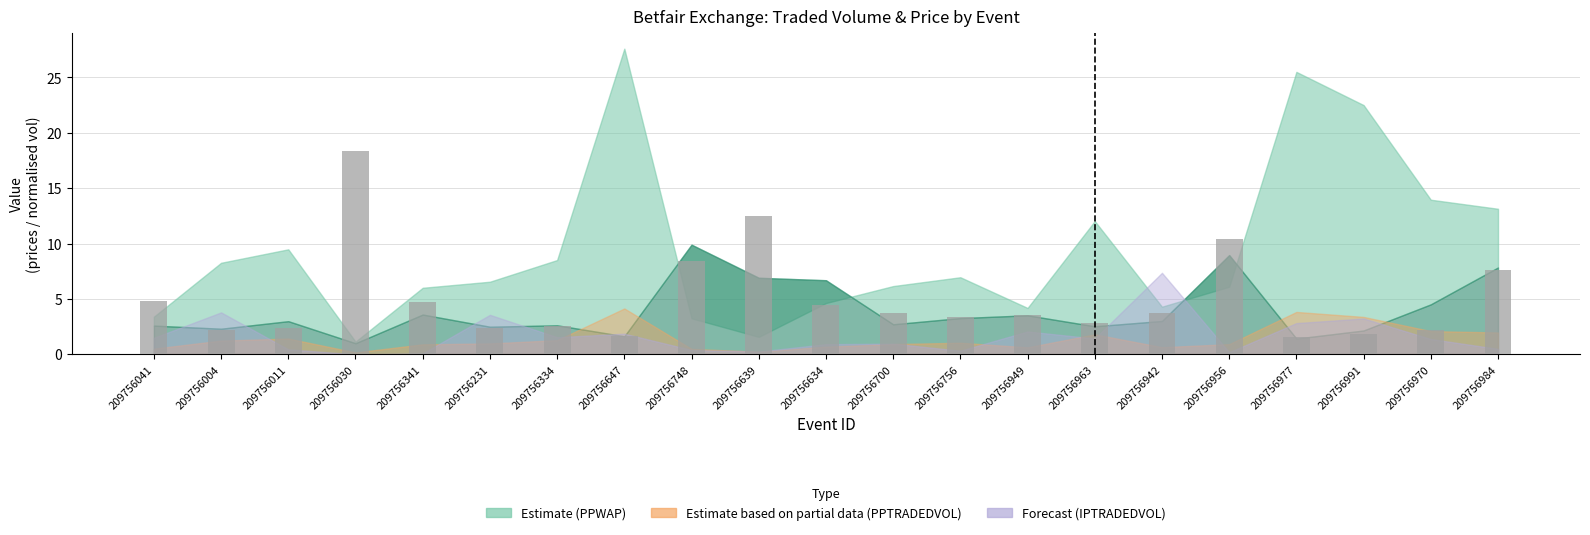

Is it true that the value at 209756756 is 3.3?

True